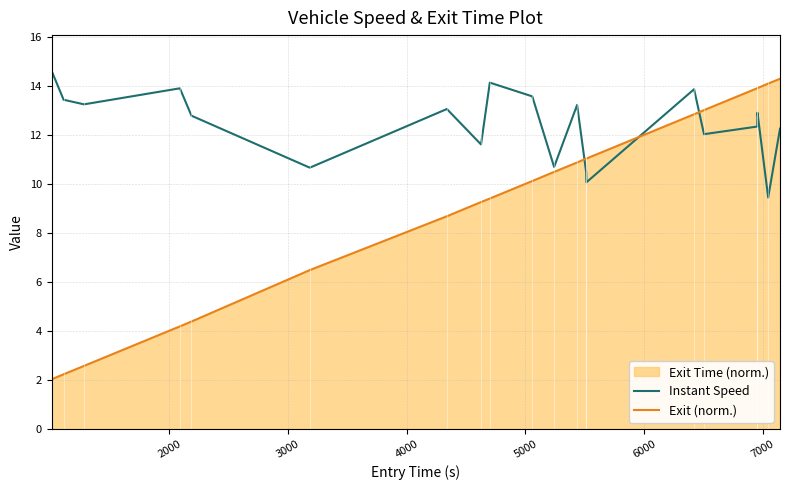

What is the highest value of the Exit (norm.) series?

14.3